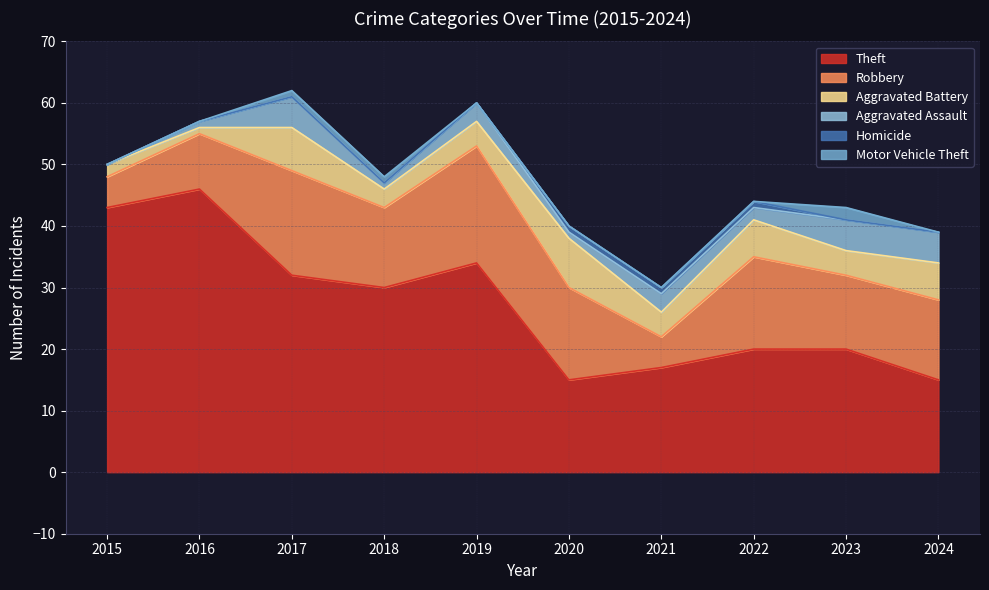

How many times do Aggravated Battery and Aggravated Assault cross each other?

2